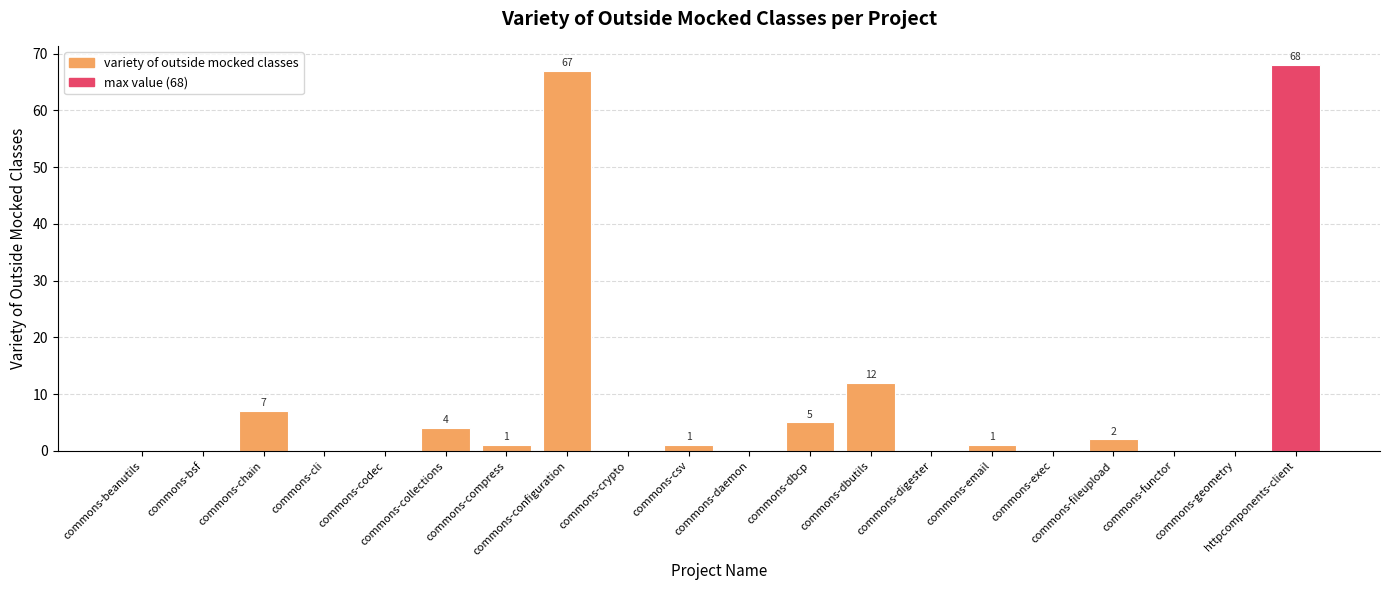

What is the greatest value displayed?

68